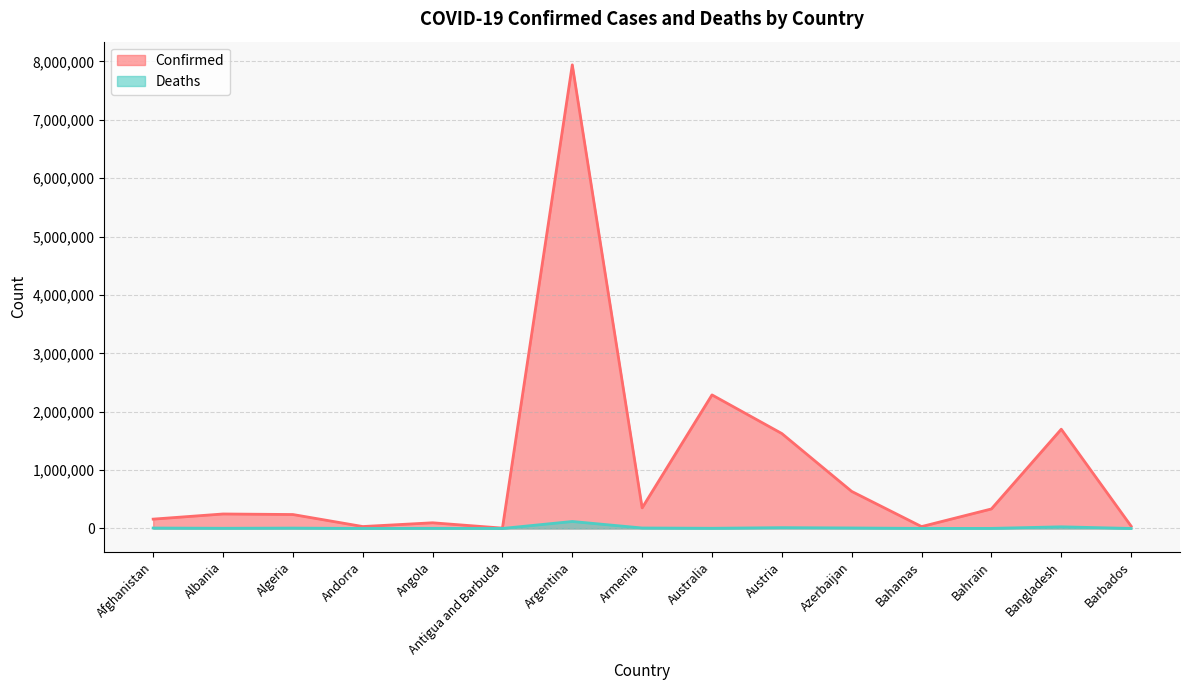

True or false: Deaths and Confirmed cross at least once.

False